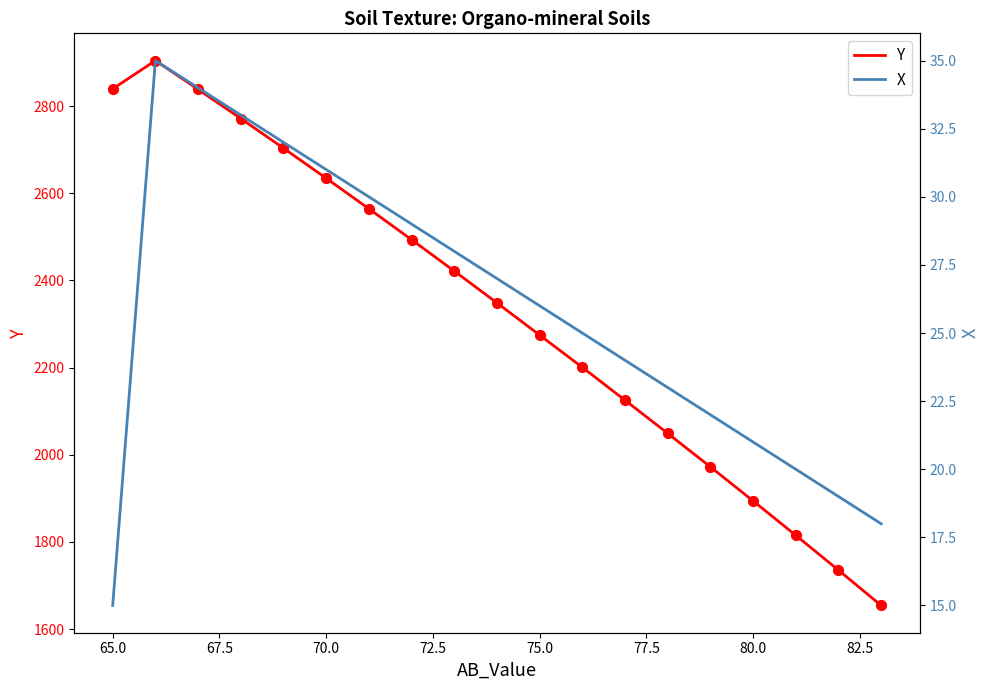

Which series has the largest total across all categories?

Y